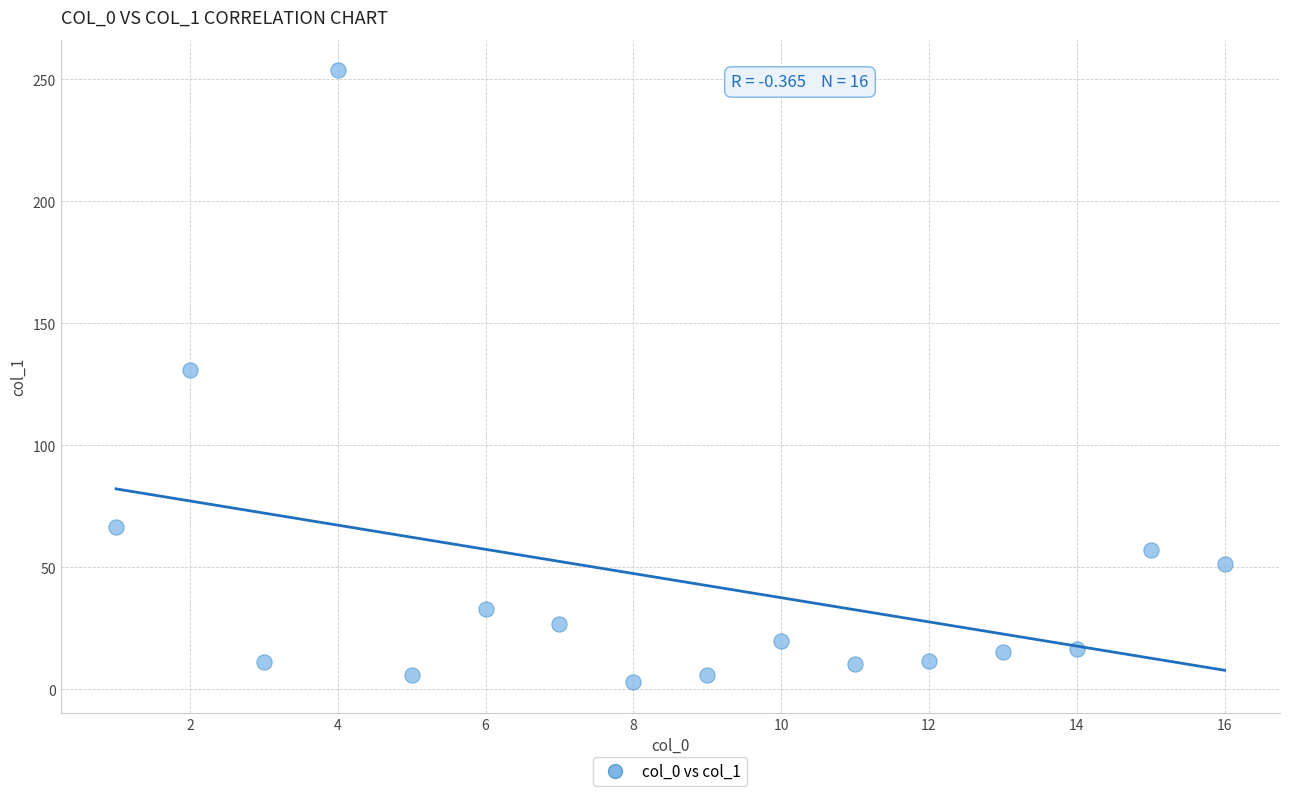

What Y value in the scatter plot is closest to 128?

131.1